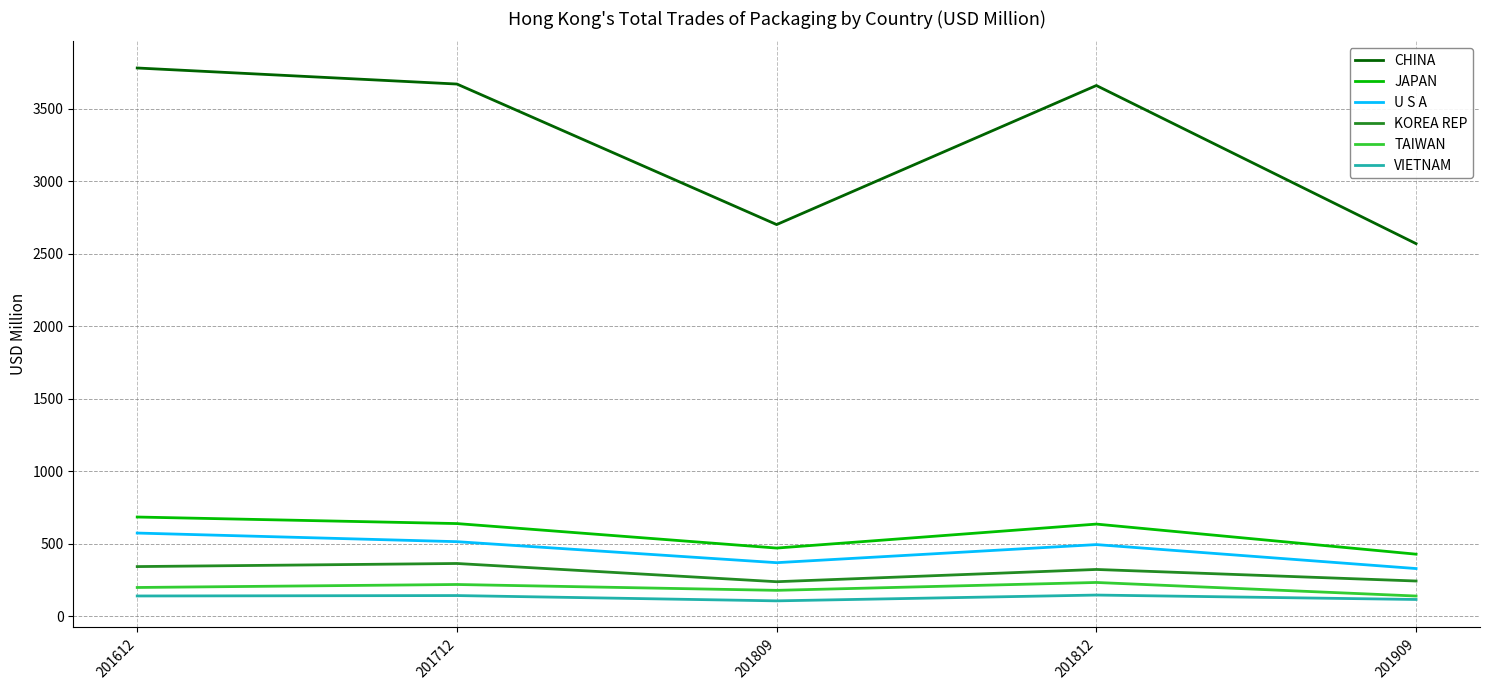

Which category has the highest value in the JAPAN series?

201612